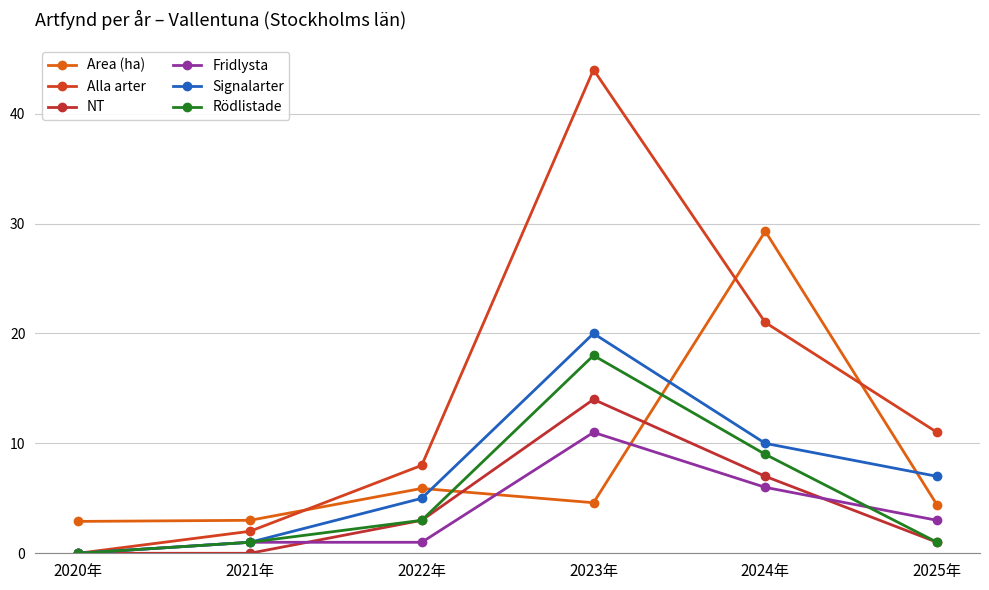

What is the difference between the highest and lowest values at 2025年?

10.0